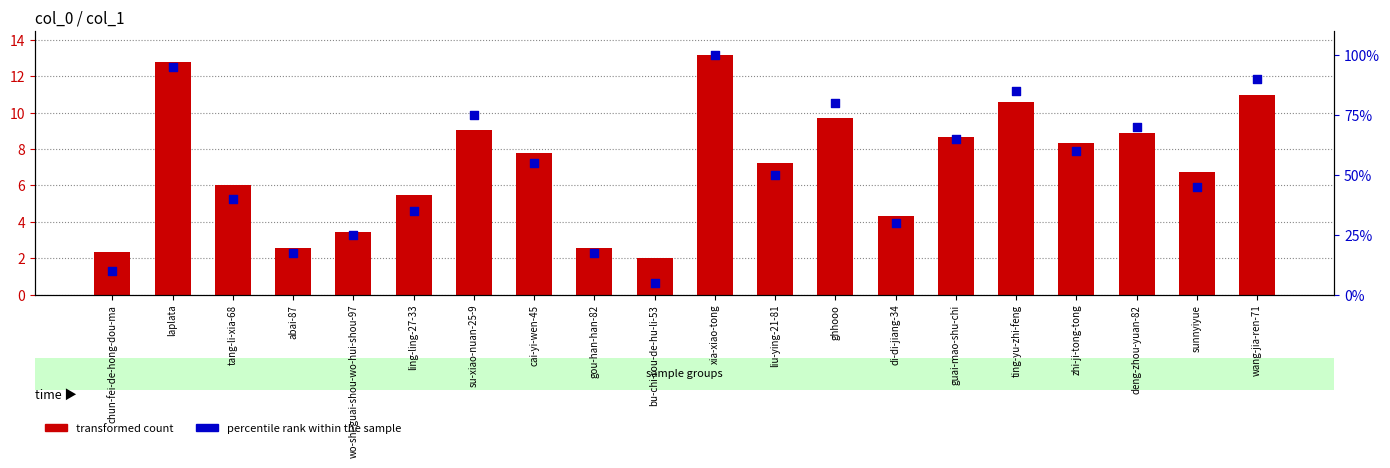

Which series has the largest total across all categories?

percentile rank within the sample